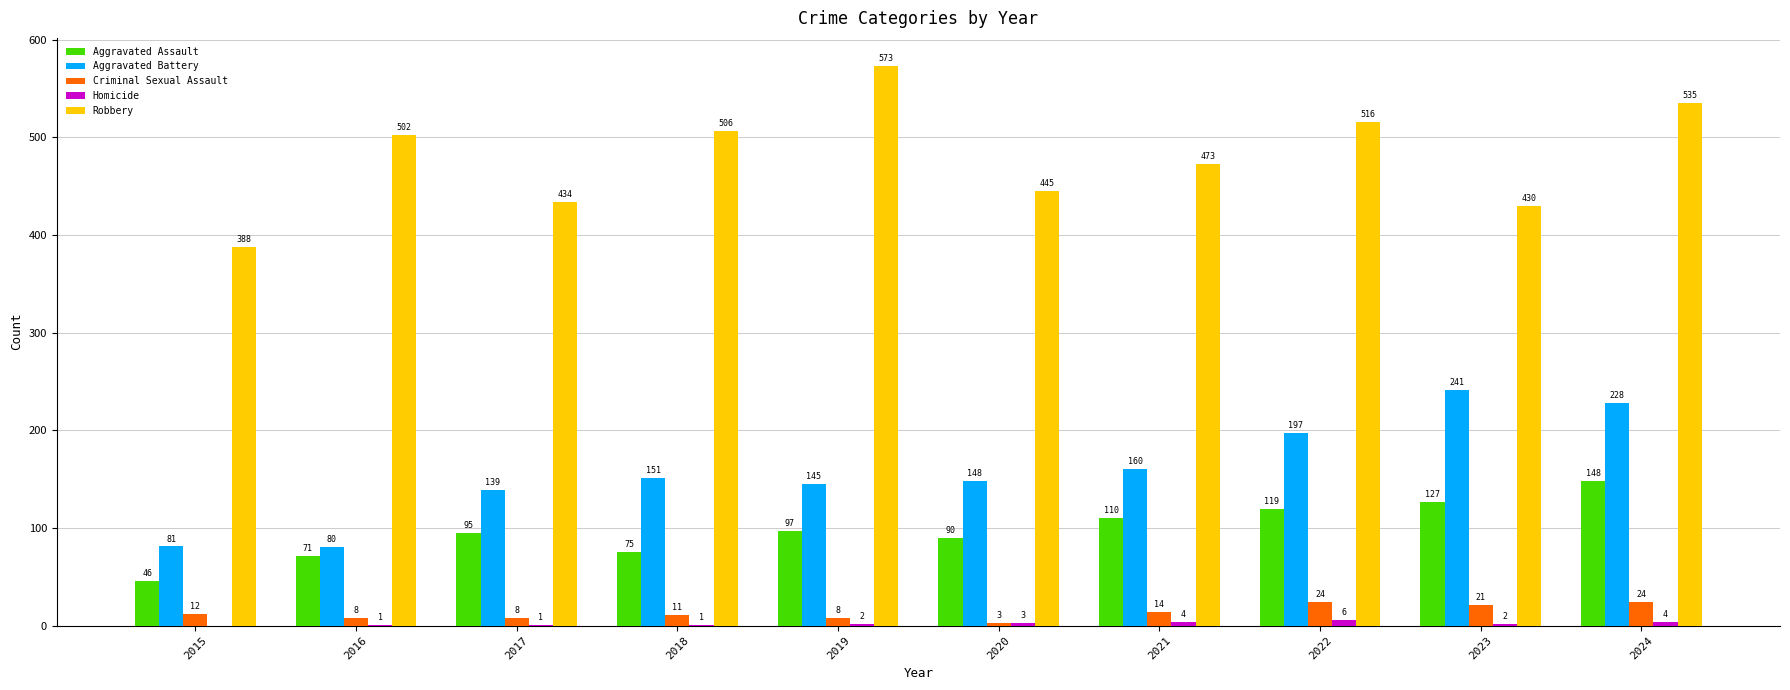

True or false: Aggravated Assault has a value of 78 at 2024.

False